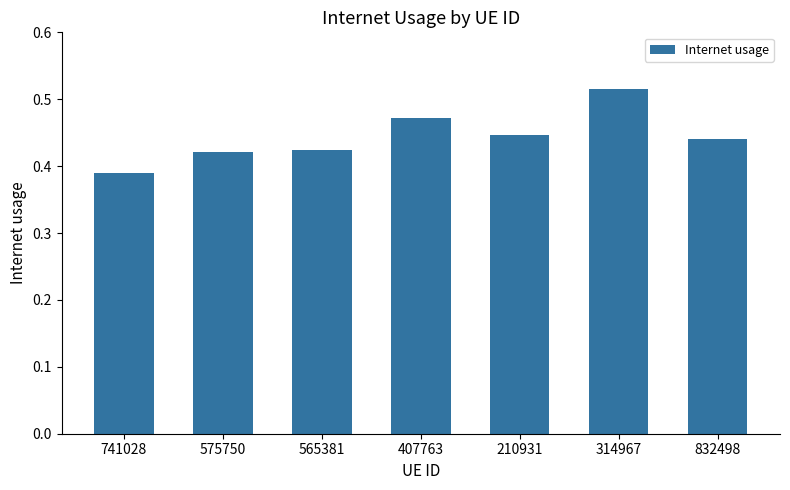

What is the label of the 2nd bar from the left?

575750